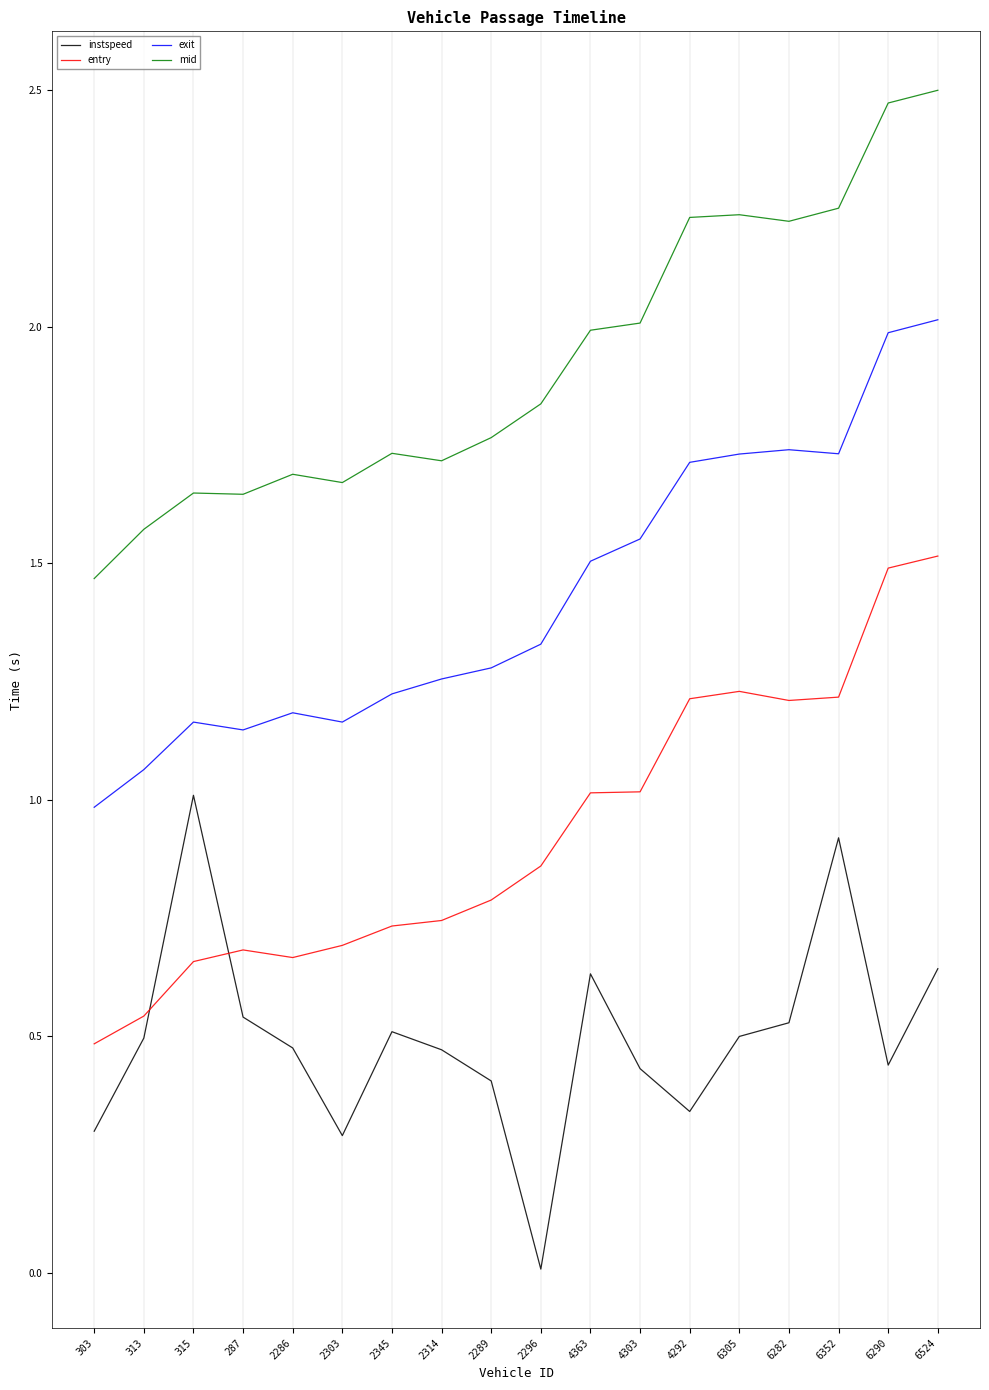

What is the total value across all series at 6290?

6.4